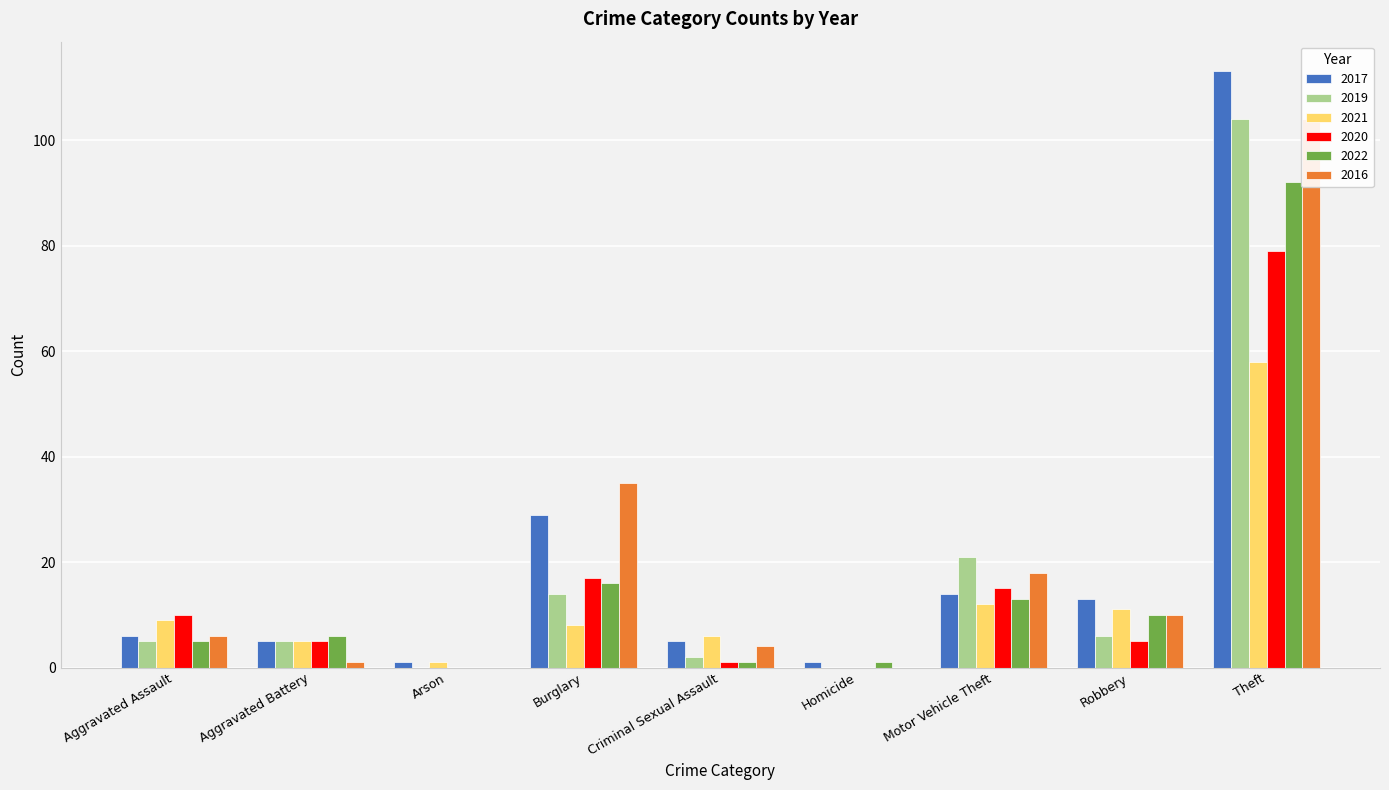

Which series changed the most between Aggravated Battery and Homicide?

2019